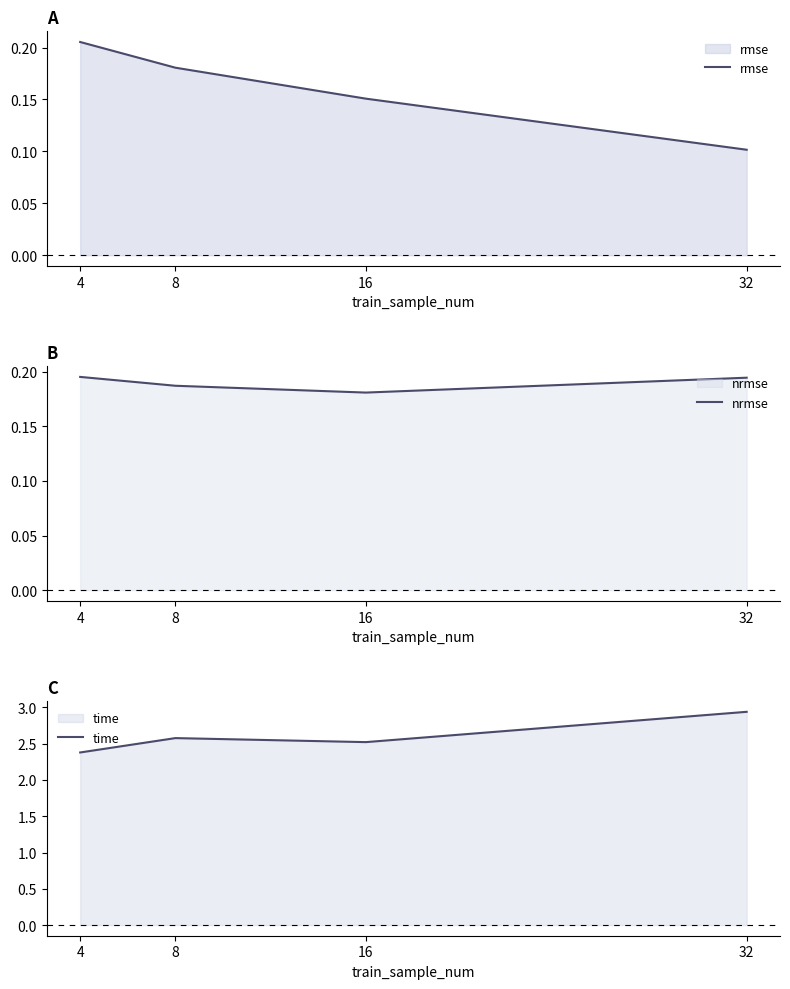

What is the value of the rmse point at the 4th from the left?

0.1